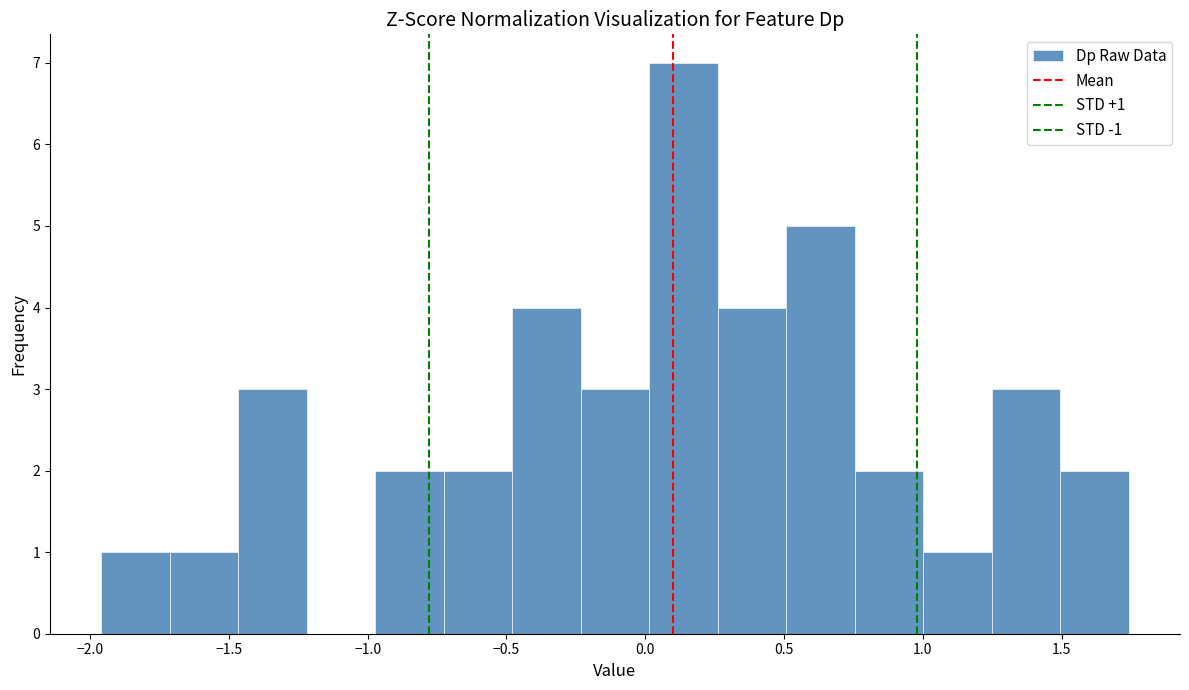

Over which range of the x-axis is the bar tallest?

0.00 to 0.25